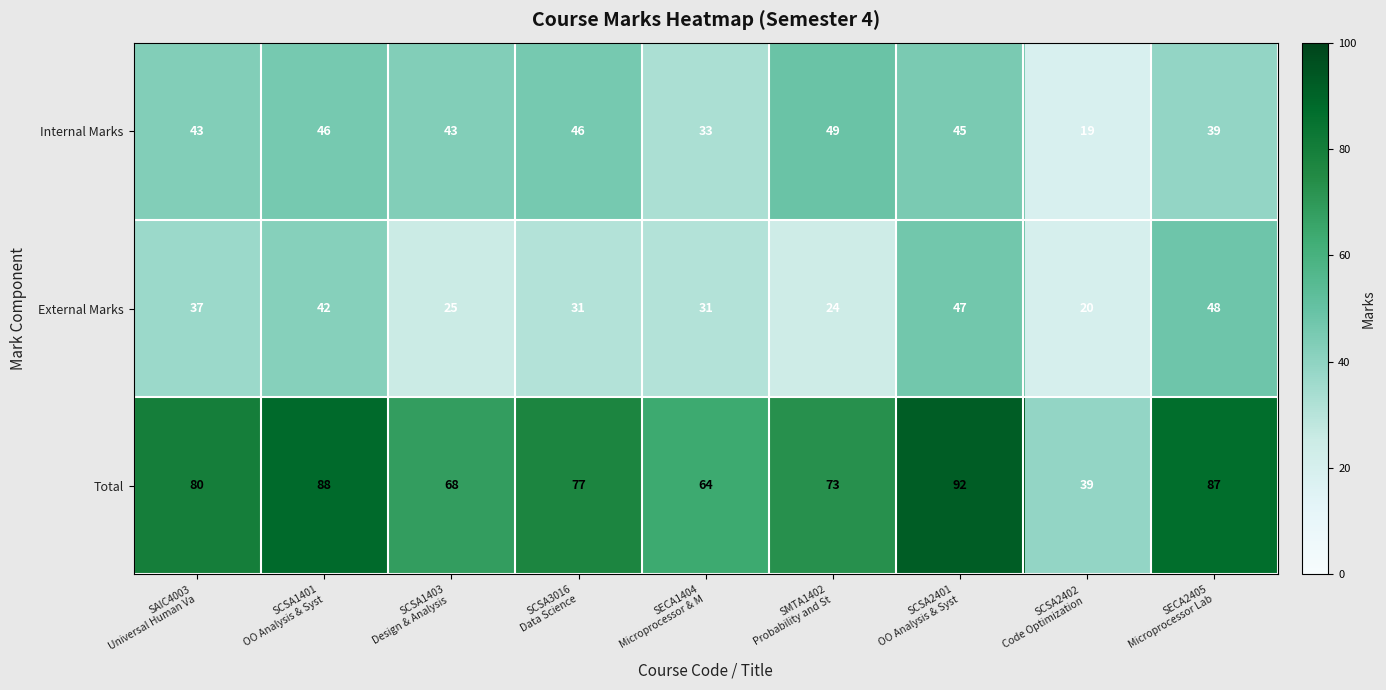

Which series has the largest total across all categories?

Total